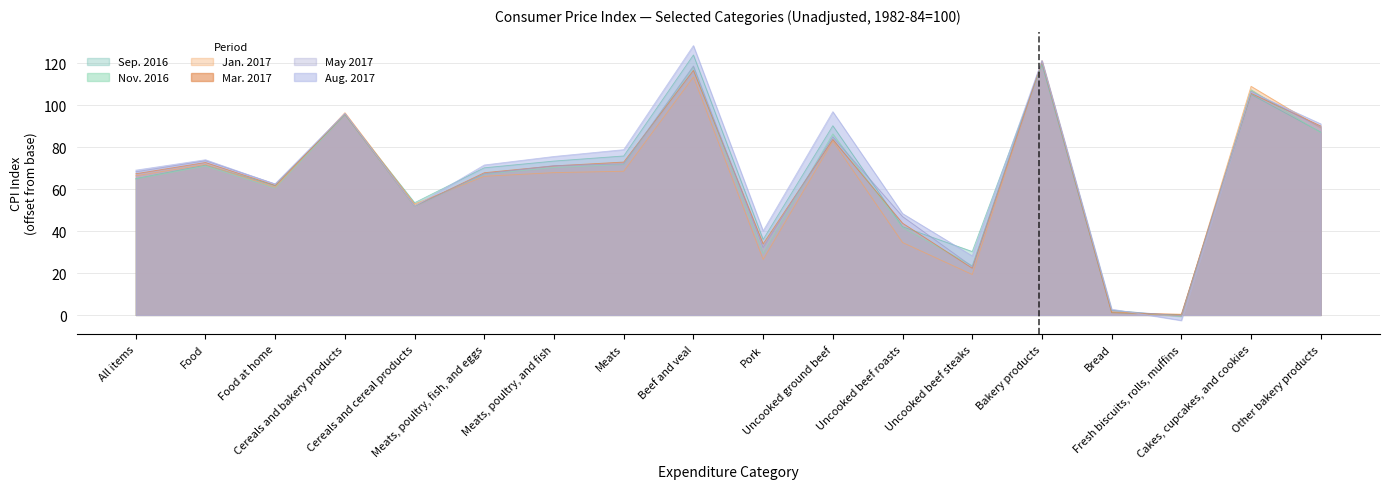

The value of Nov. 2016 at Uncooked beef roasts is 24.8. True or false?

False